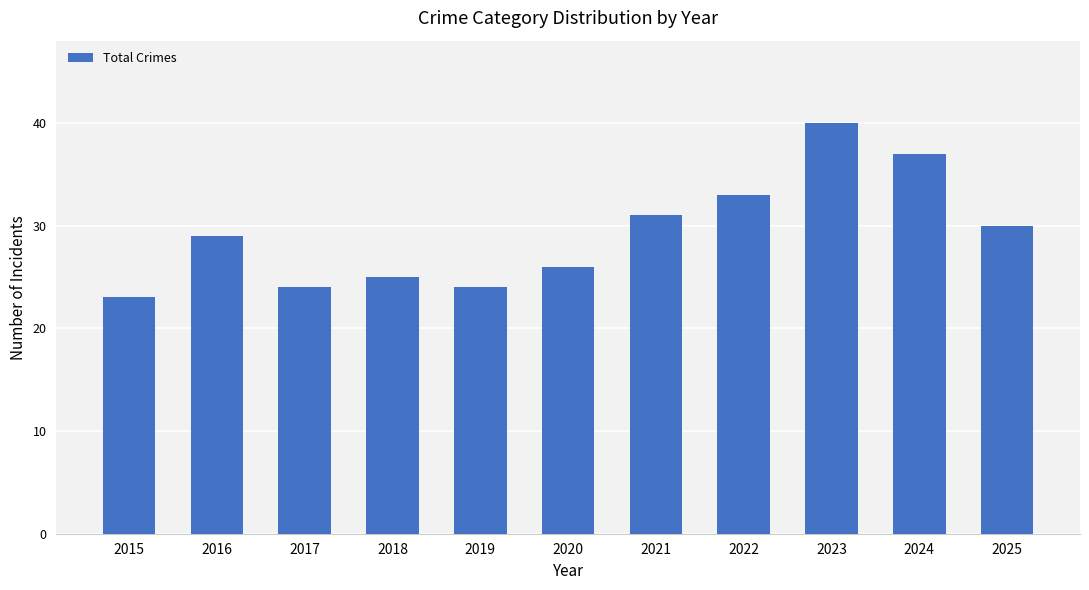

The chart shows a value of 29 at 2016. True or false?

True